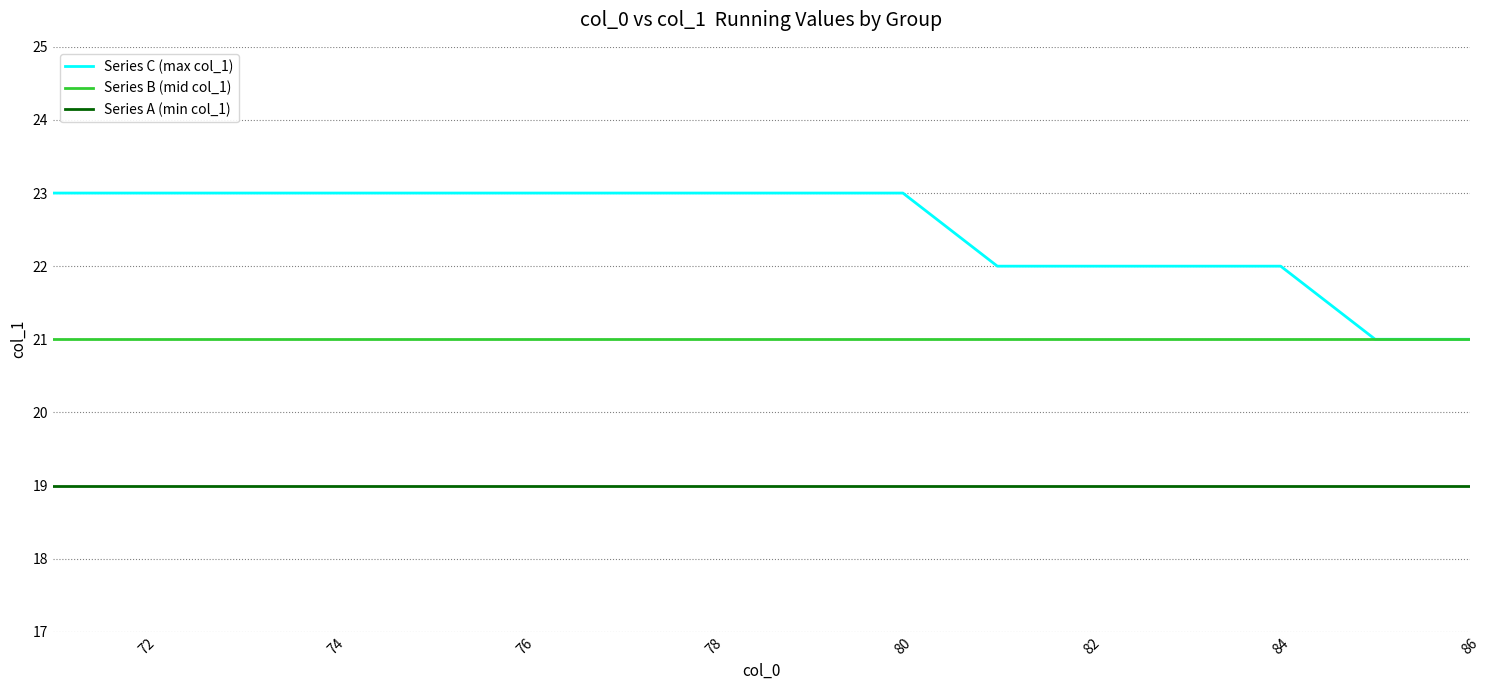

Reading left to right, extract all data points from this chart.

Series C (max col_1): 23	23	23	23	23	23	23	23	23	23	22	22	22	22	21	21
Series B (mid col_1): 21	21	21	21	21	21	21	21	21	21	21	21	21	21	21	21
Series A (min col_1): 19	19	19	19	19	19	19	19	19	19	19	19	19	19	19	19